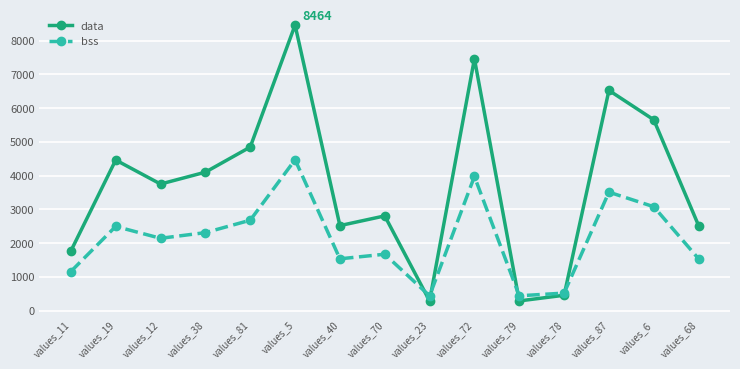

What is the label of the 13th point from the left?

values_87